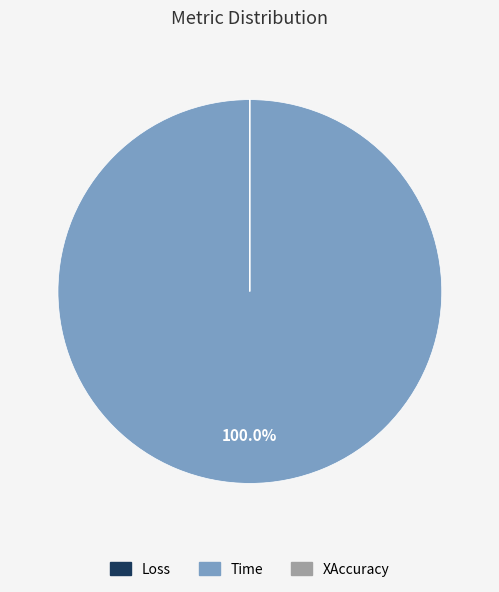

What is the largest slice in the pie chart?

Time